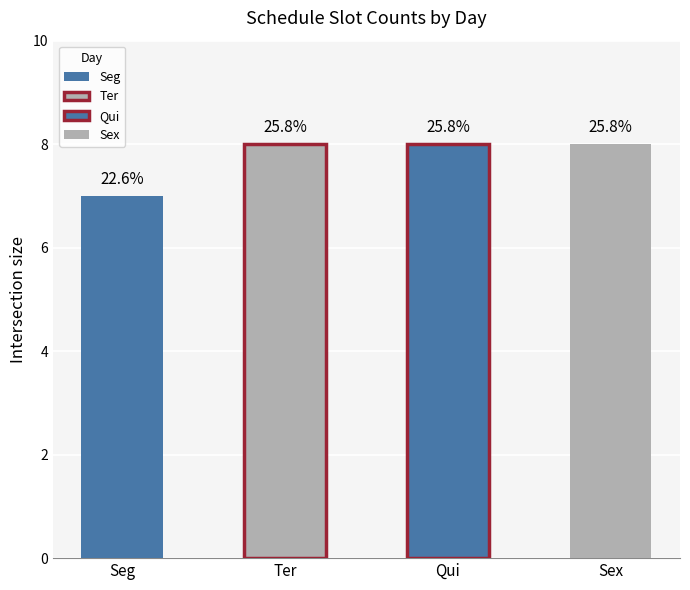

How many bars are there in each group?

4